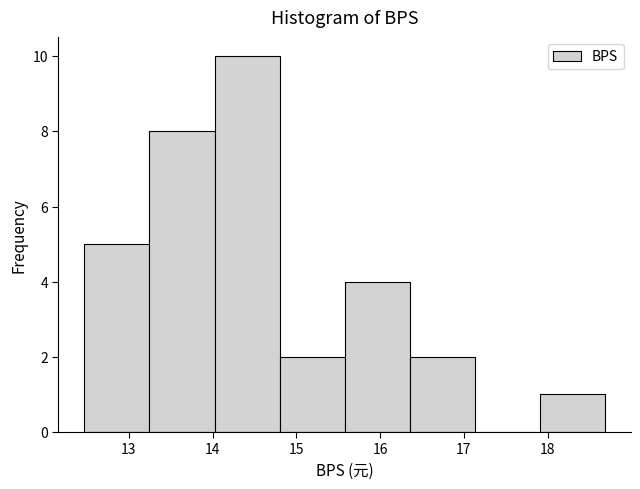

How tall is the bar that spans 14.0 to 14.8 on the x-axis? Neither the bar edges nor the heights are printed on the chart, so give them approximately, as read against the axes.

10